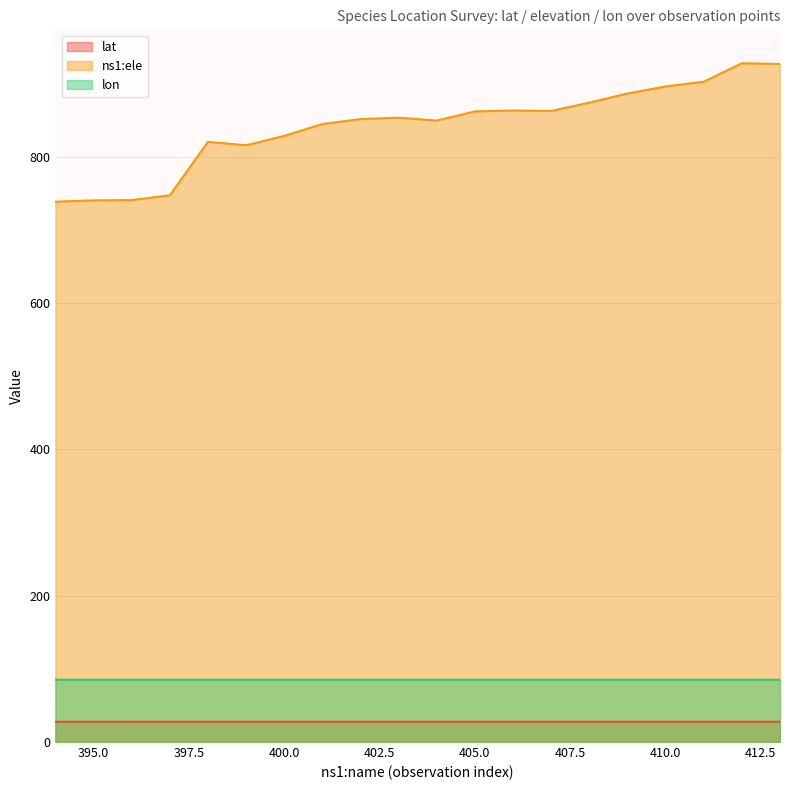

Where is the first local minimum for ns1:ele?

399